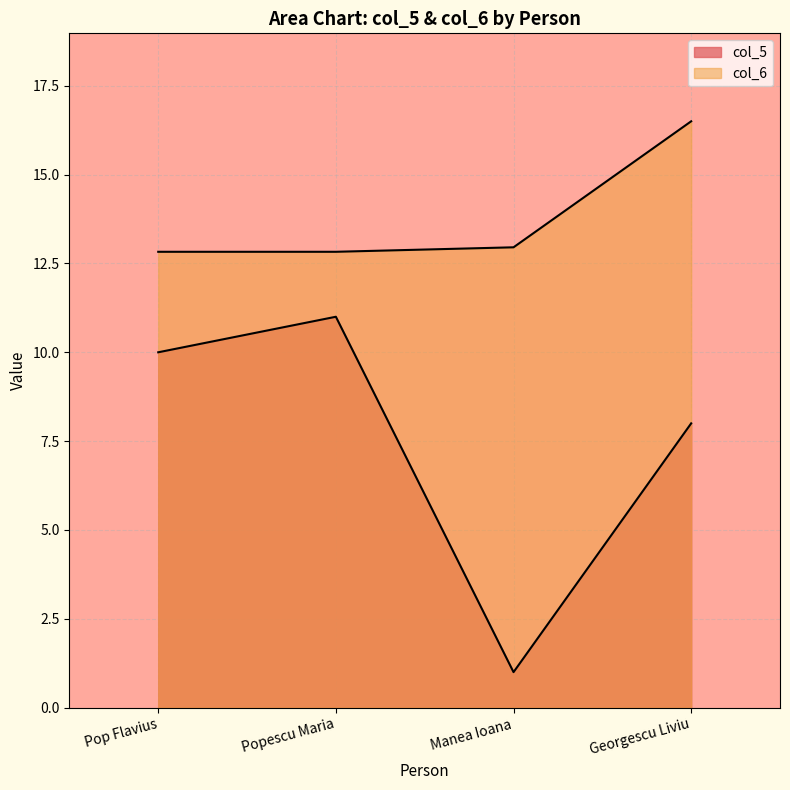

At which category does the chart reach its peak across all series?

Georgescu Liviu